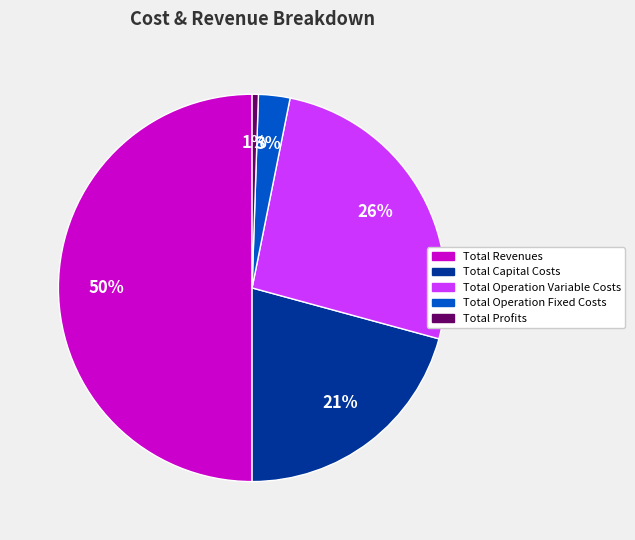

To the nearest percent, what portion does Total Operation Fixed Costs represent?

3%